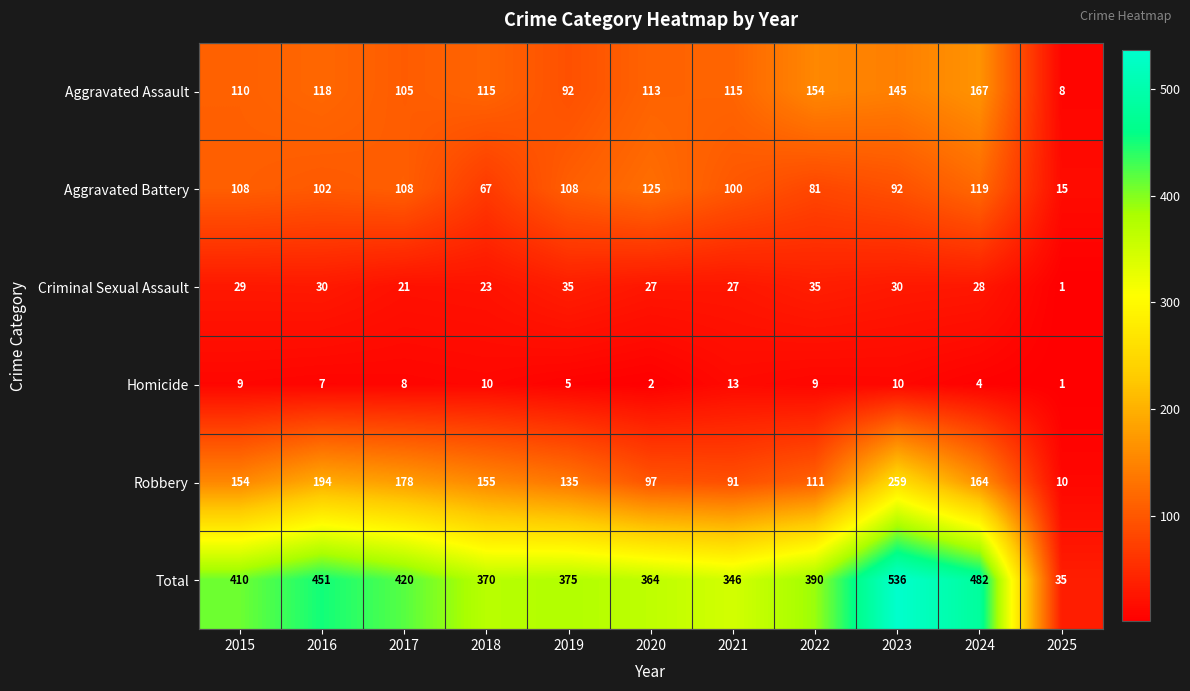

At which label does Criminal Sexual Assault first exceed 28?

2015